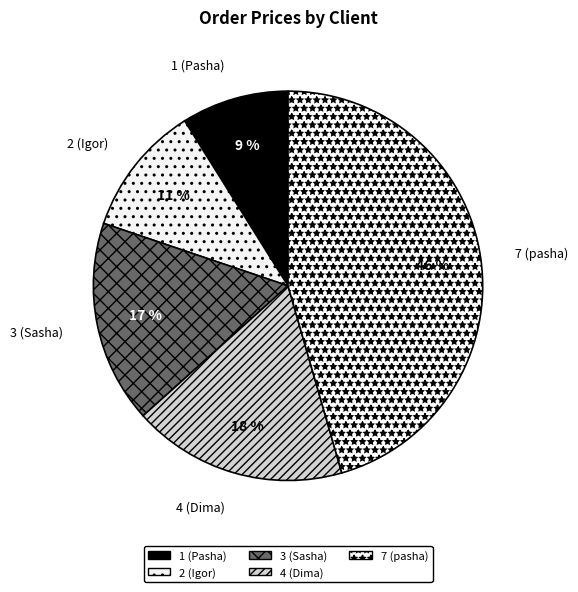

Which has a higher value, 4 (Dima) or 7 (pasha)?

7 (pasha)